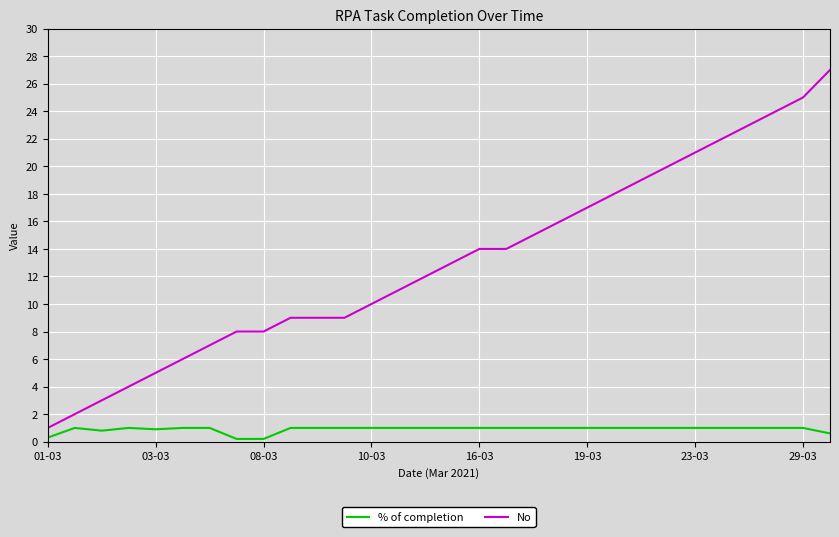

Which series has the widest spread of values?

No